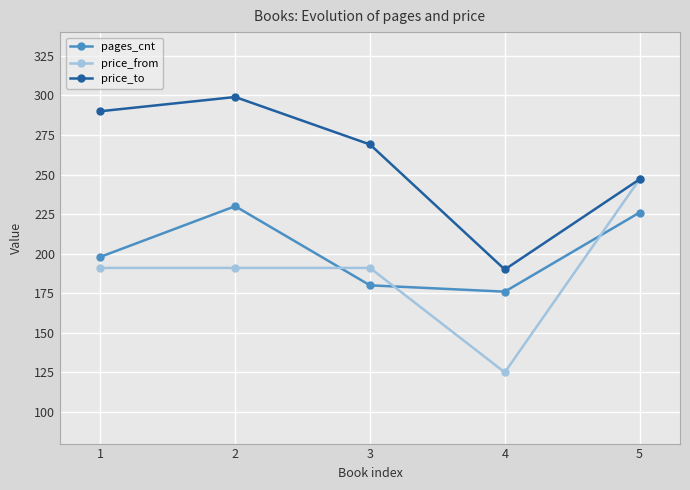

How many intersections are there between pages_cnt and price_from?

3